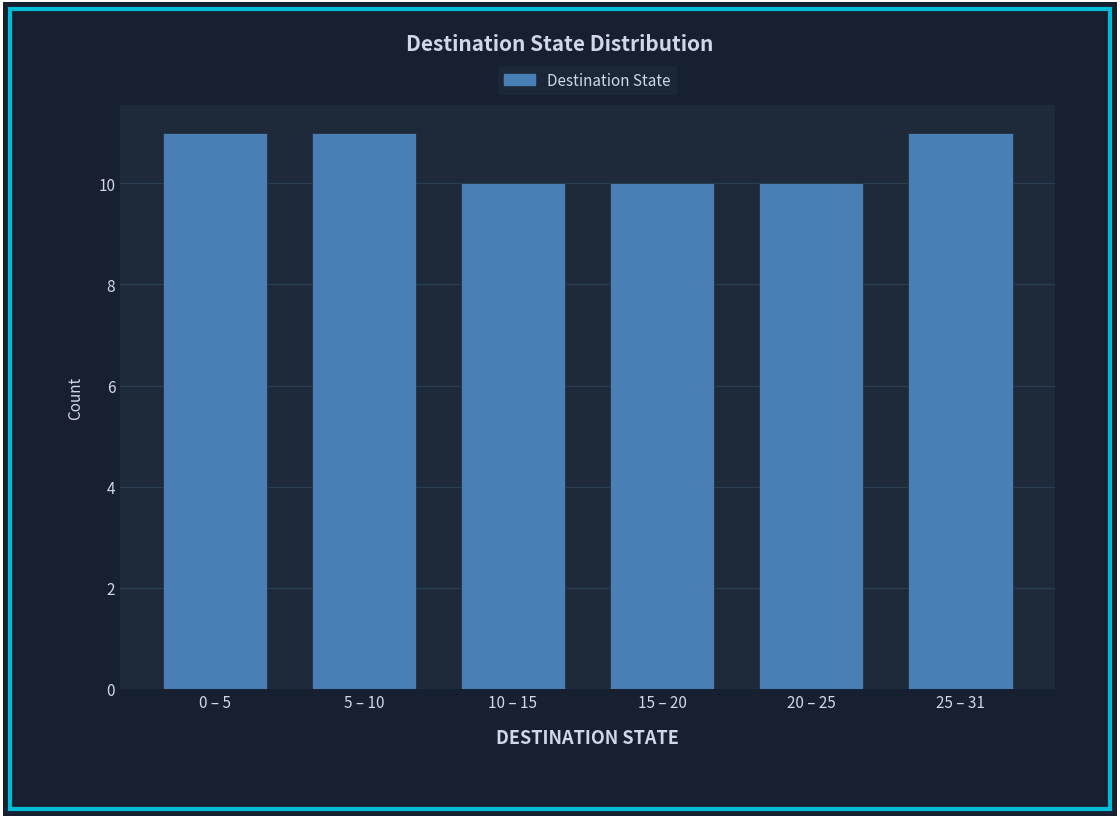

Reading right to left, list all the values displayed in this chart.

11	10	10	10	11	11